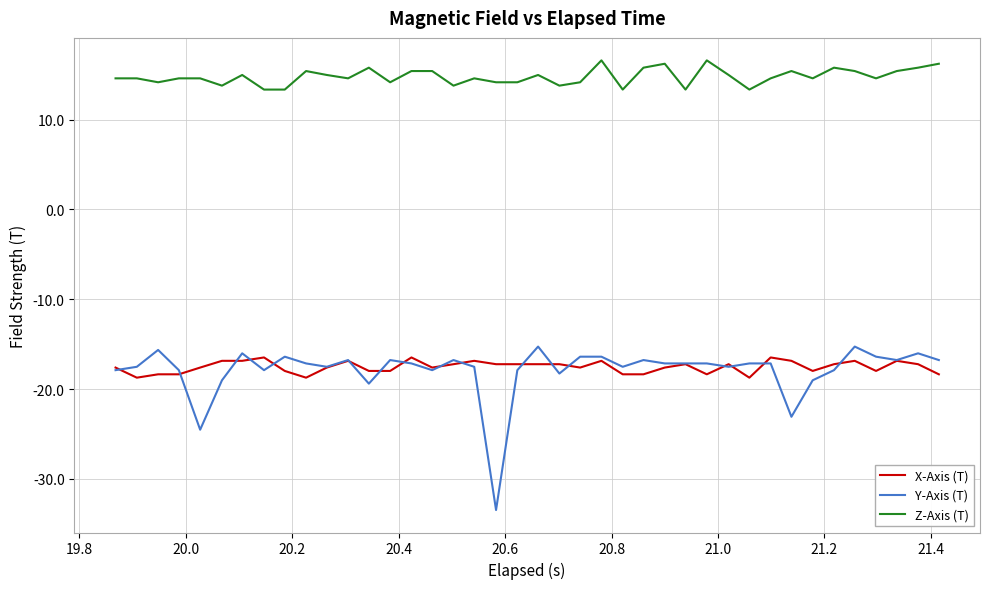

What is the greatest value displayed?

16.6